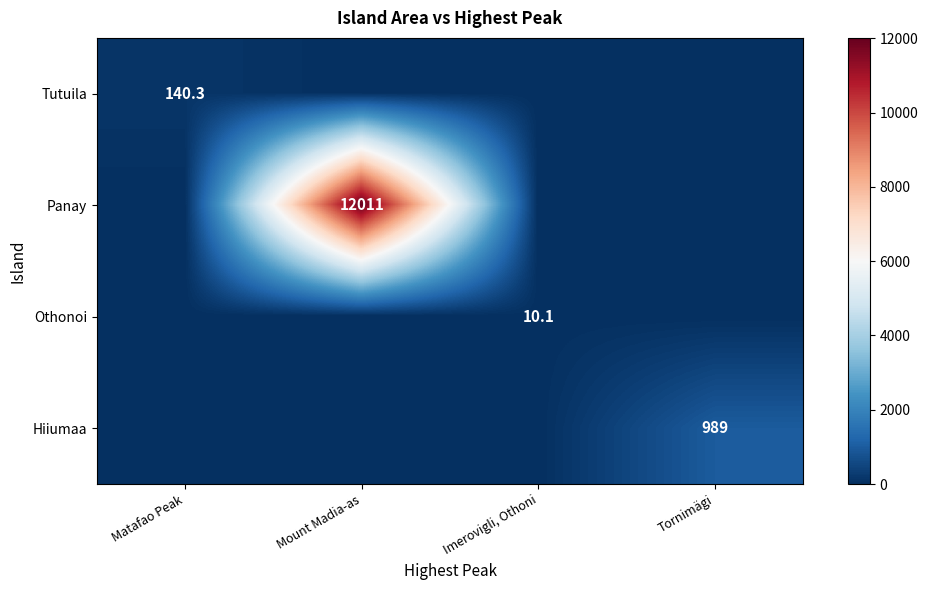

True or false: Othonoi has a value of 5.2 at Imerovigli, Othoni.

False